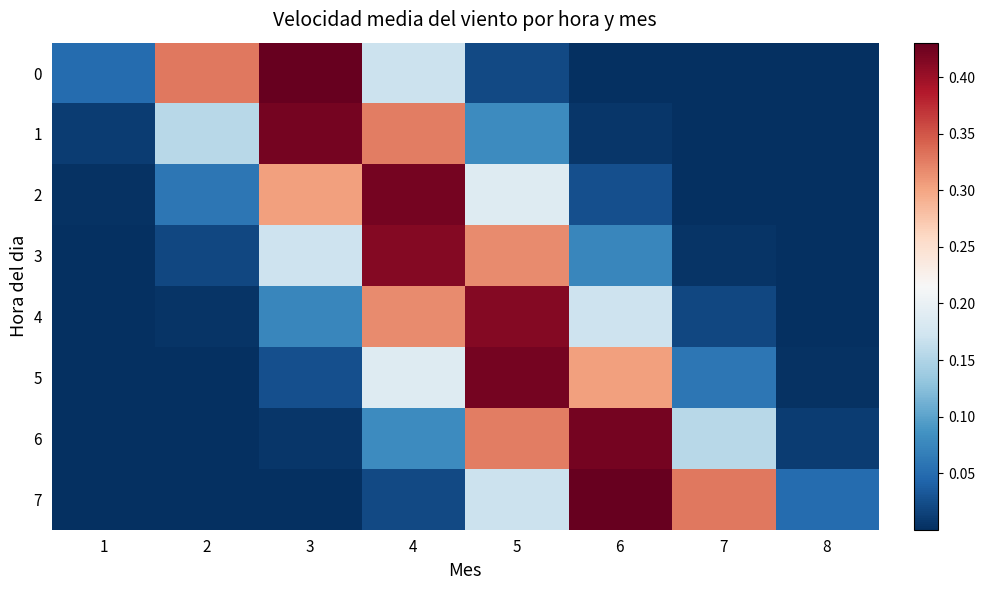

Rank the series by their maximum value, from highest to lowest.

7, 0, 6, 1, 2, 5, 4, 3